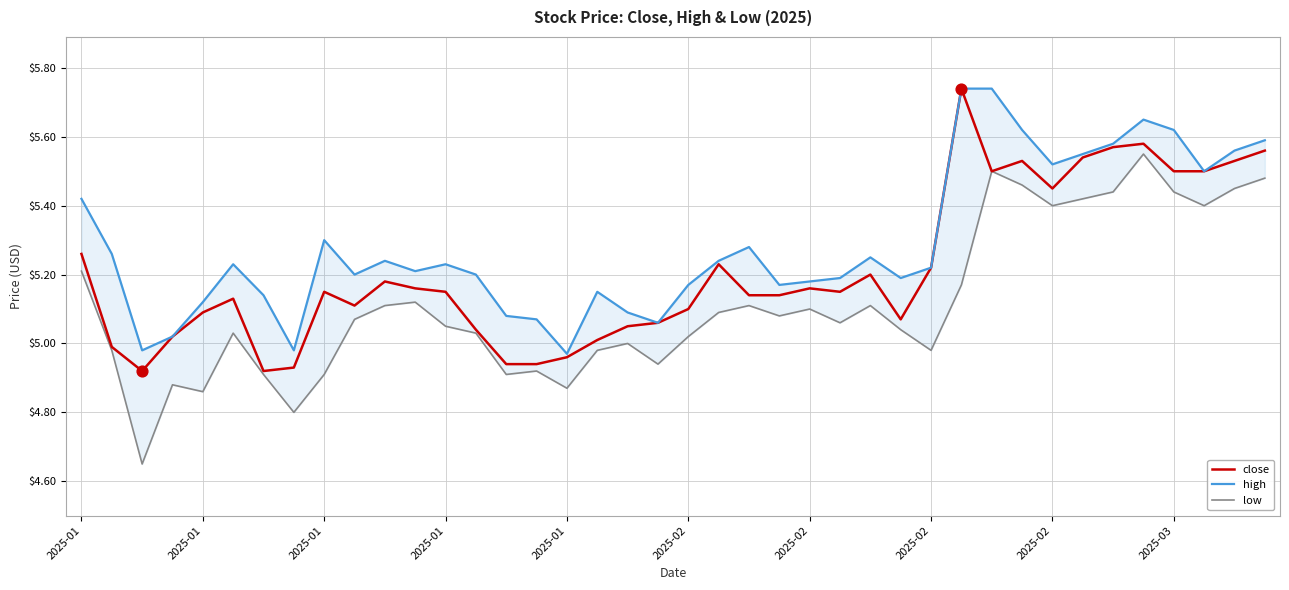

Which series reaches the minimum Y coordinate?

low